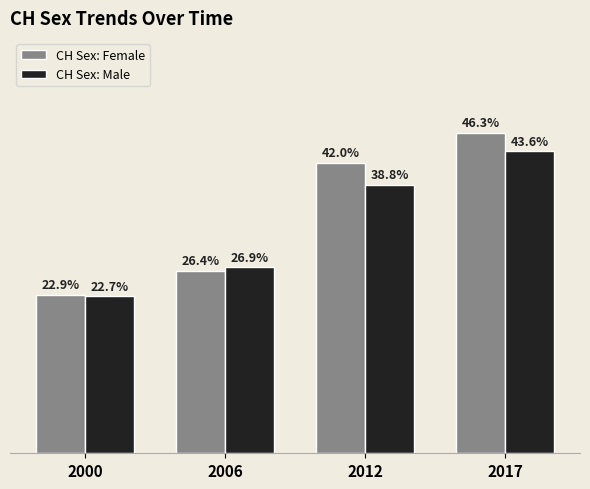

Which series changed the most between 2006 and 2017?

CH Sex: Female